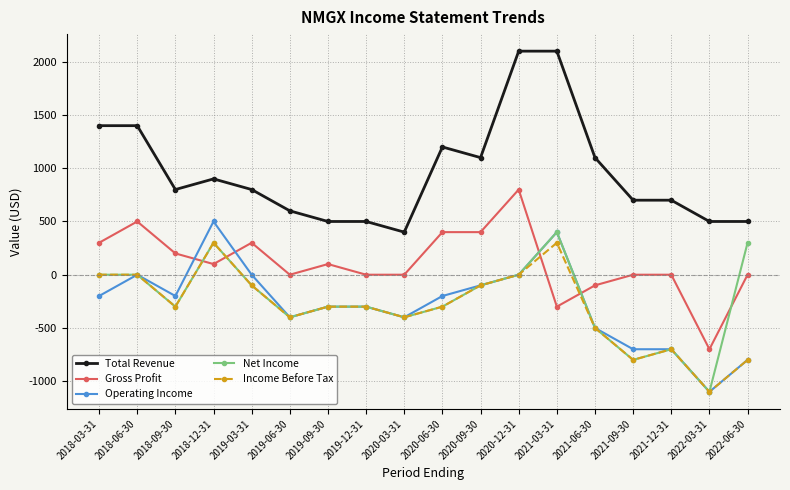

What is the highest value of the Net Income series?

400